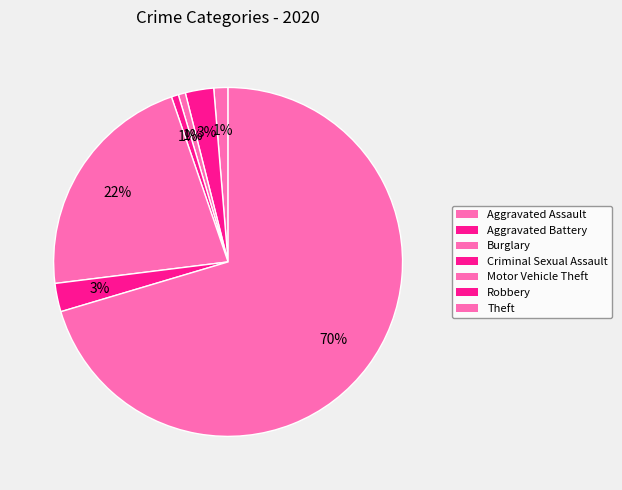

Rank the categories by value from lowest to highest.

Burglary, Criminal Sexual Assault, Aggravated Assault, Aggravated Battery, Robbery, Motor Vehicle Theft, Theft